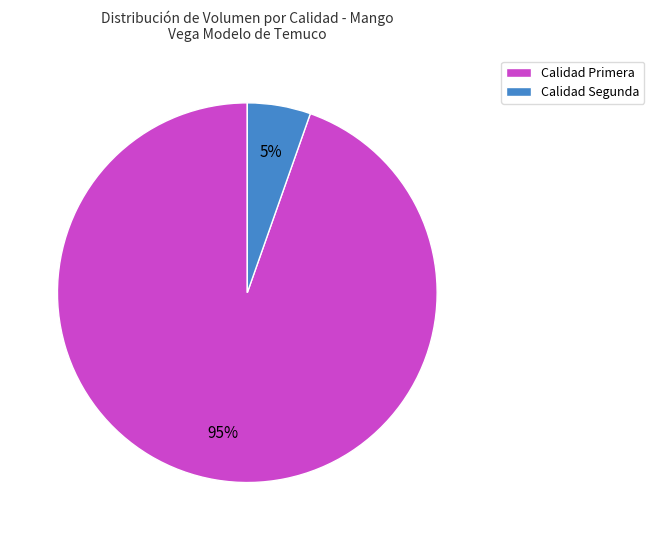

What is the largest slice in the pie chart?

Calidad Primera